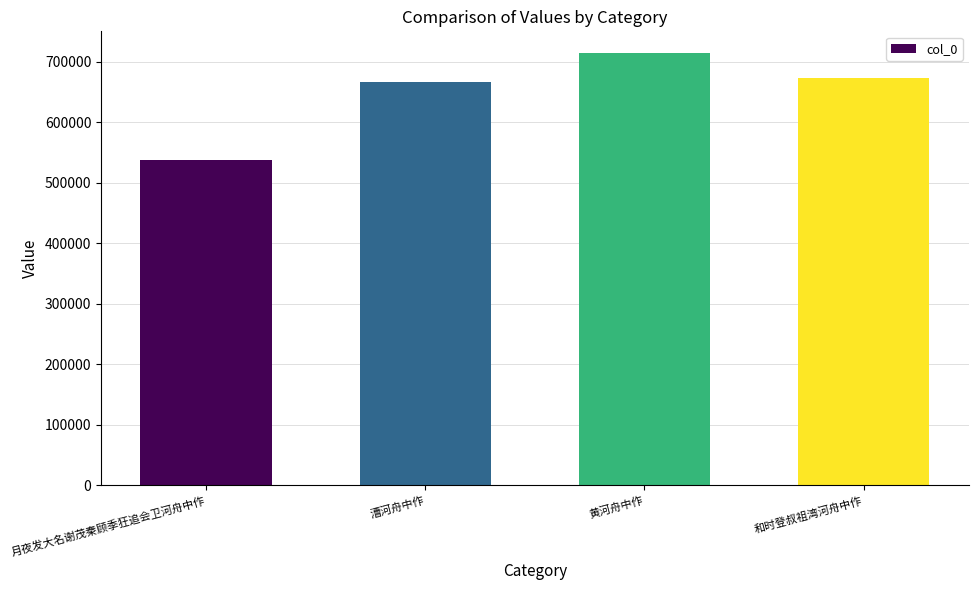

List the labels in order of value, largest first.

黄河舟中作, 和时登叔祖湾河舟中作, 漕河舟中作, 月夜发大名谢茂秦顾季狂追会卫河舟中作